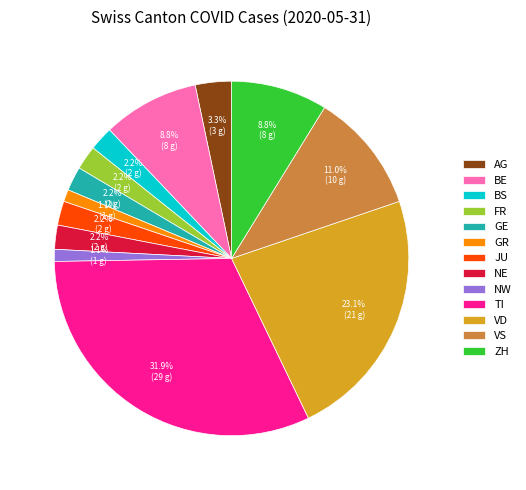

Between BS and AG, which is larger?

AG